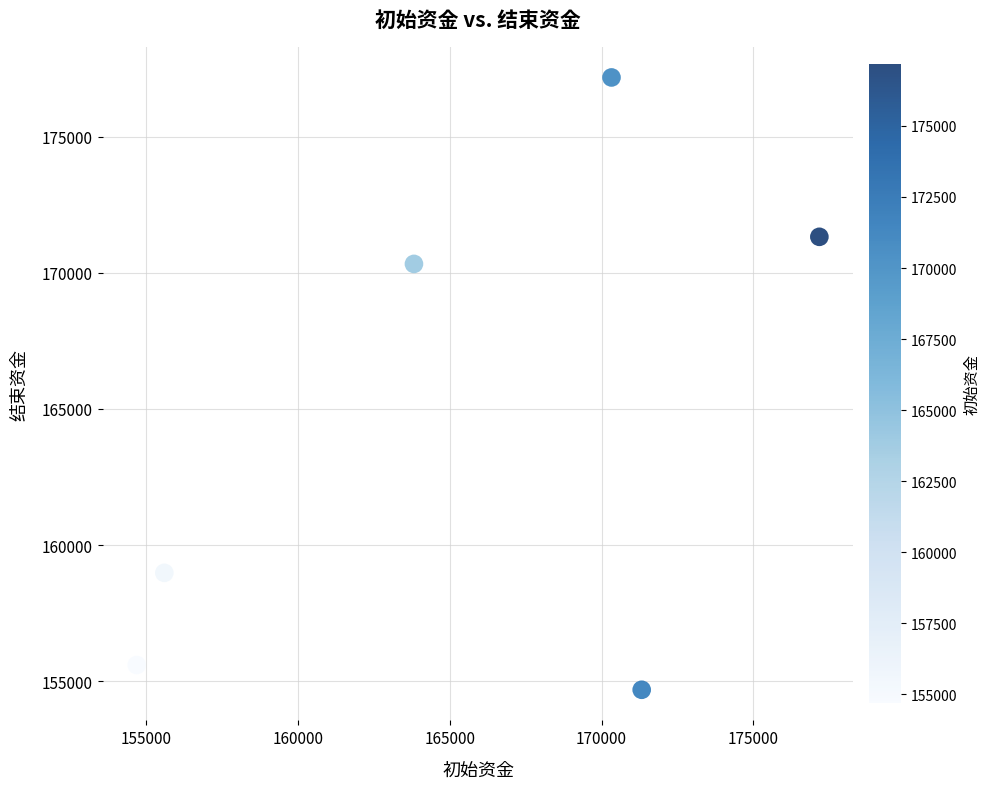

What is the range of Y values (max minus min)?

22492